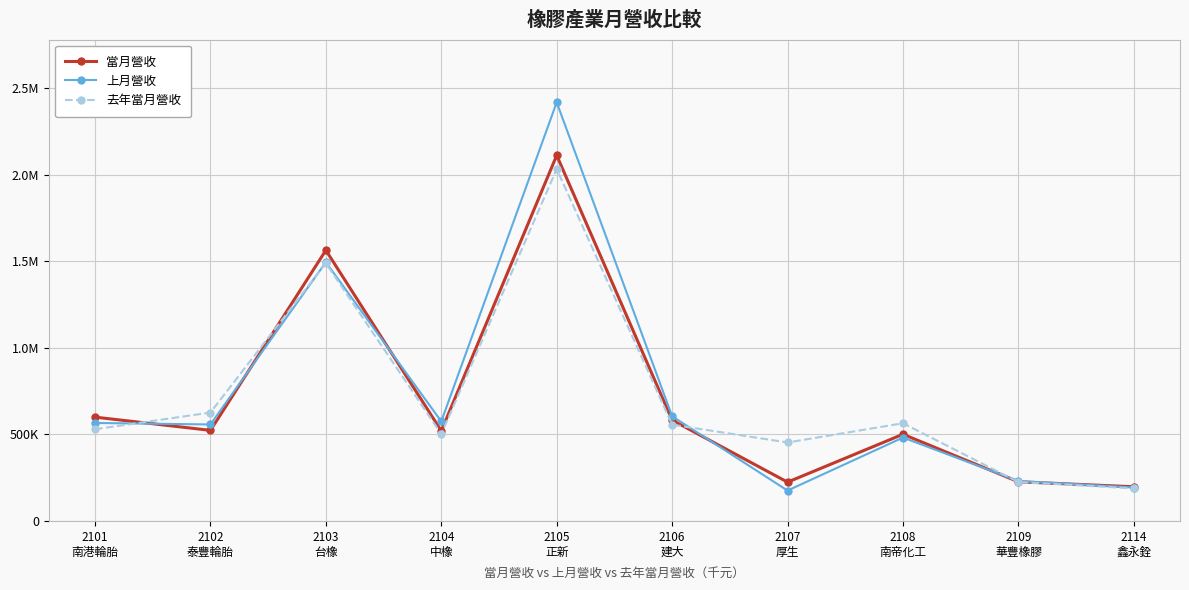

Where is the first local minimum for 去年當月營收?

2104
中橡